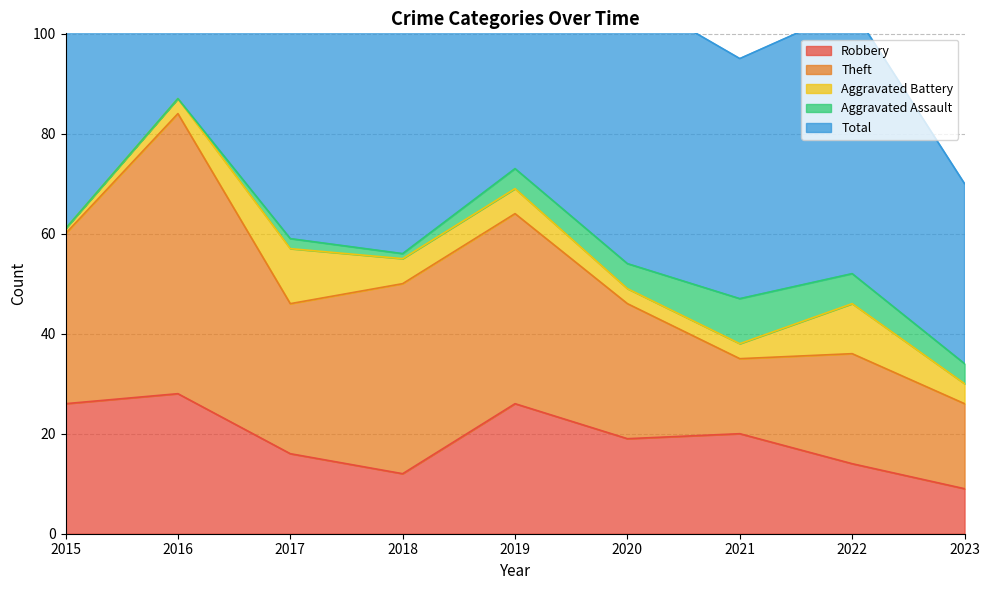

Count the number of data series in this chart.

5